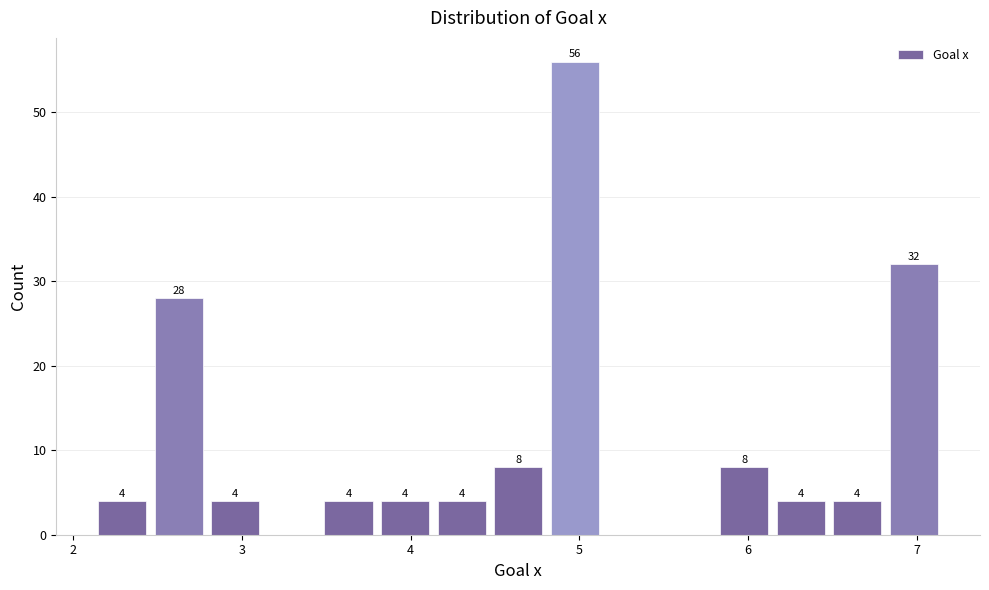

Around what value on the x-axis is the tallest bar? Give the approximate position of its centre, as read against the axis.

5.0